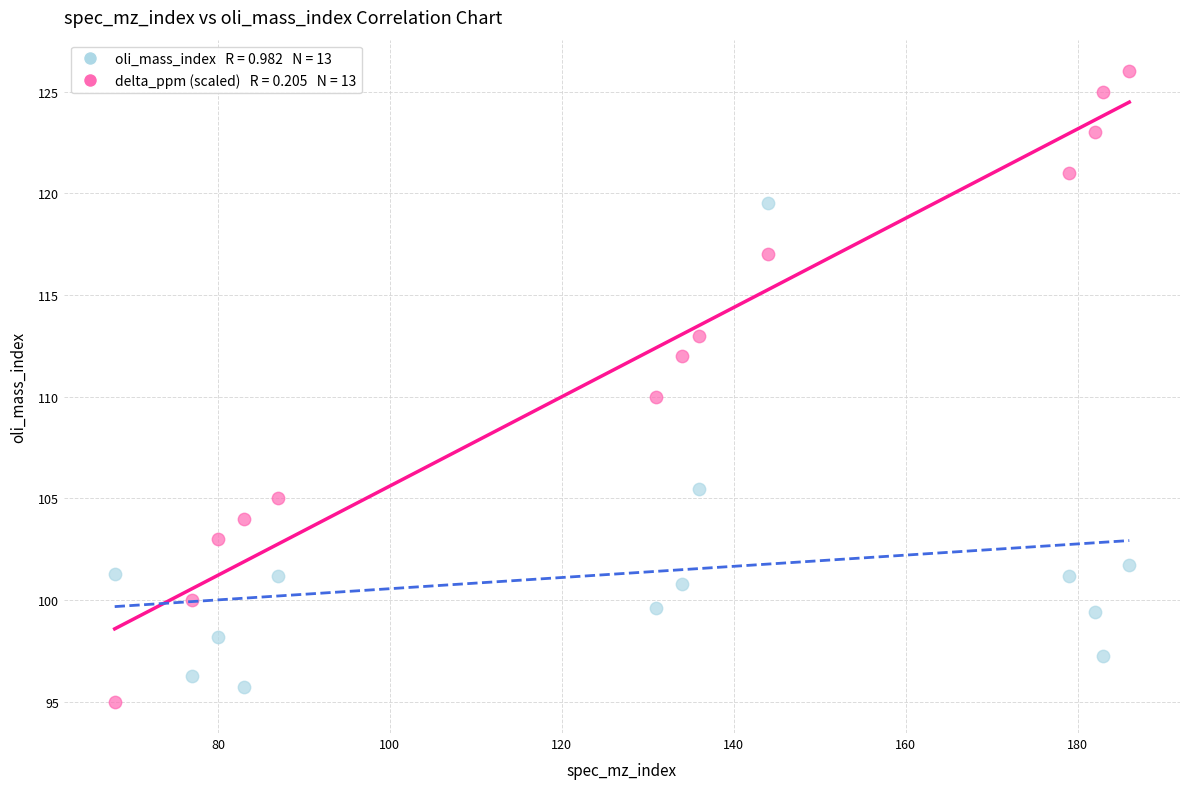

Across all data points, what is the range of X values (max minus min)?

118.0